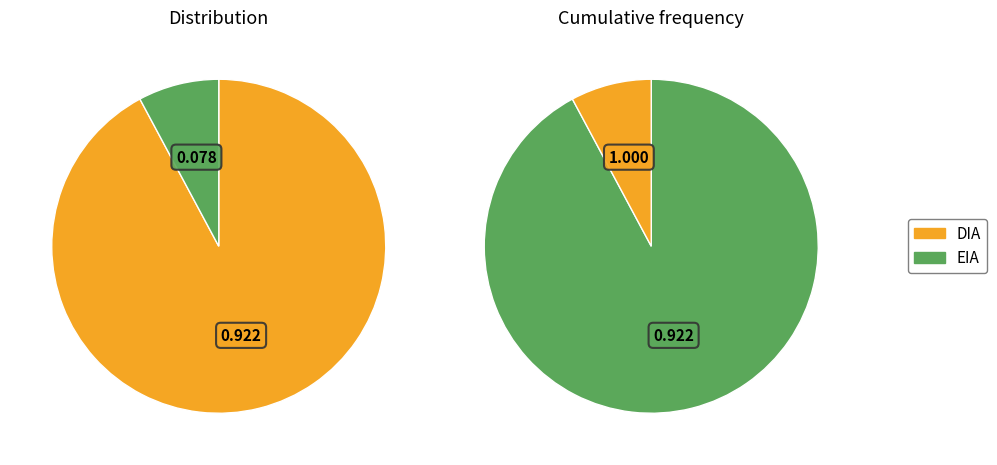

Rank the categories by value from highest to lowest.

DIA, EIA